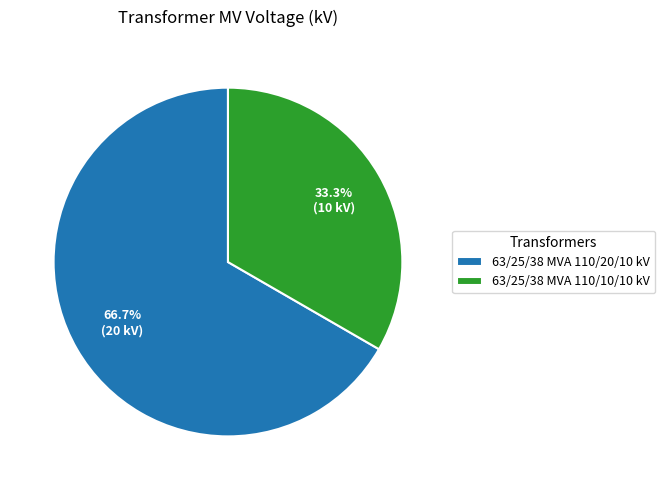

What portion of the pie excludes 63/25/38 MVA 110/20/10 kV?

33.3%